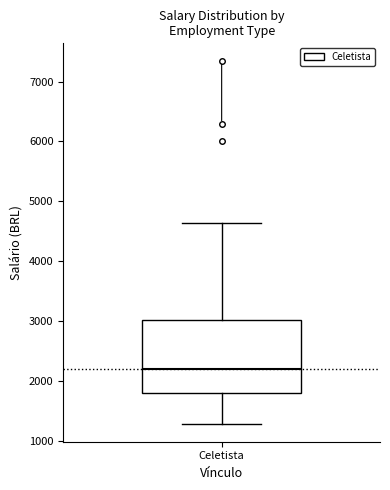

Read this box plot against the y-axis: the position of the median line, the range covered by the box, and the ends of both whiskers. The values are not printed on the chart, so give them approximately, as read against the axis.

median 2200, box 1800 to 3000, whiskers 1300 to 4600